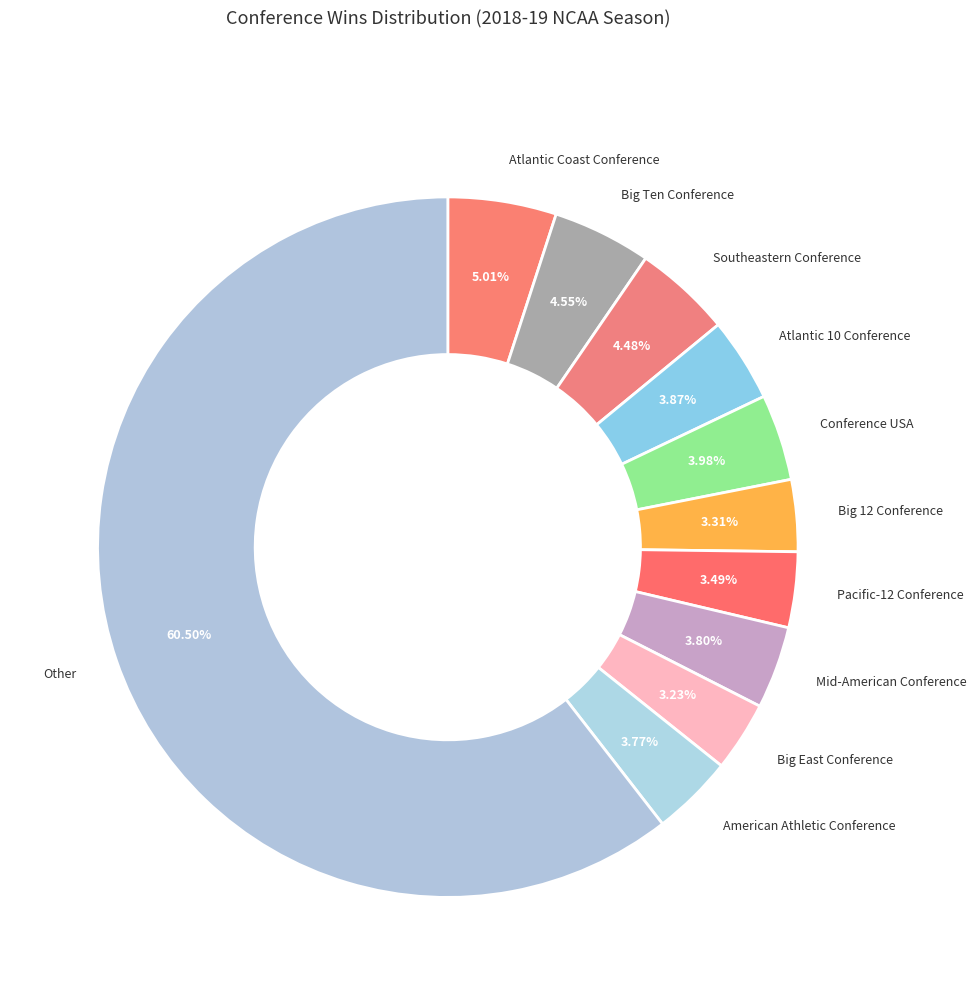

Count the number of slices in the pie.

11